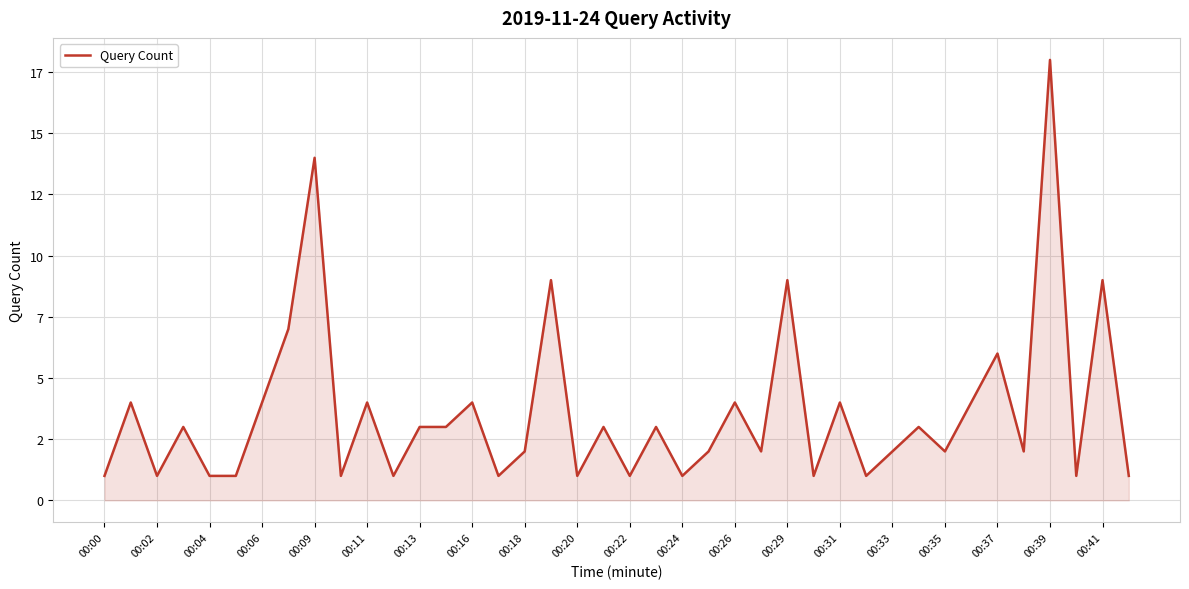

Does the chart display data point markers on the line(s)?

No